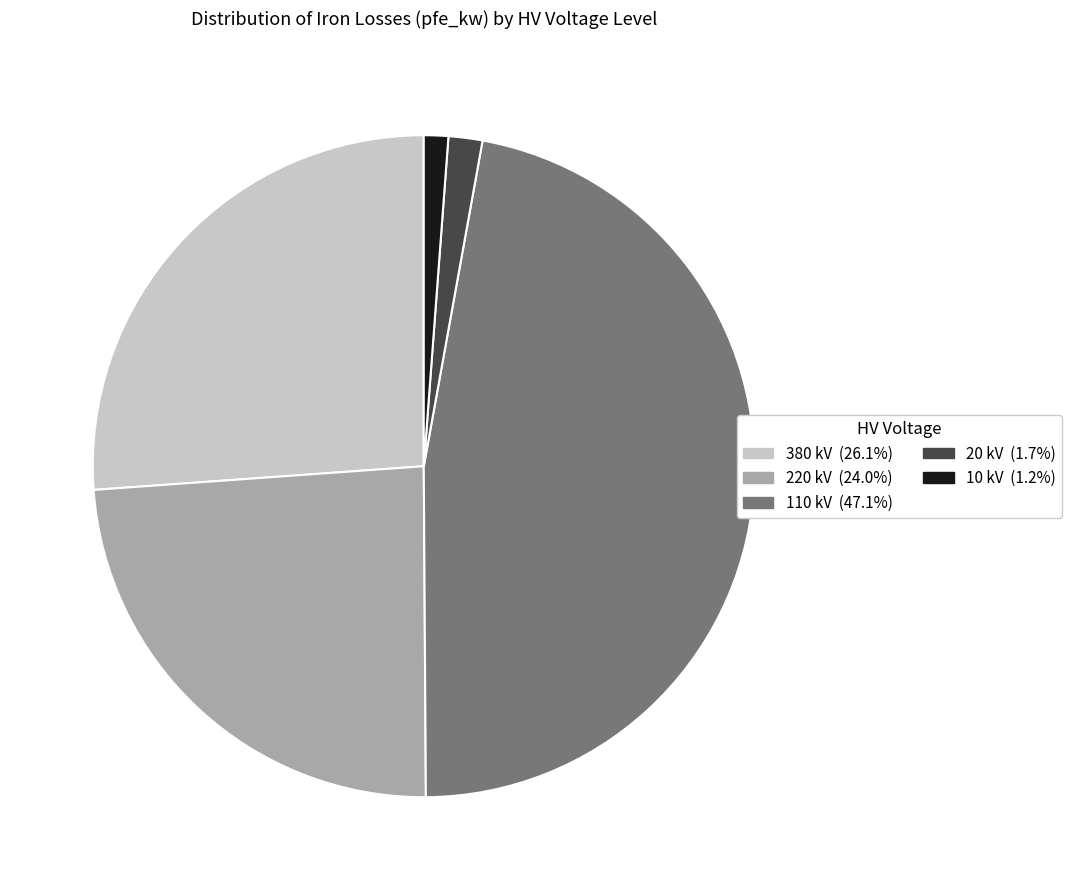

How many slices are in this pie chart?

5